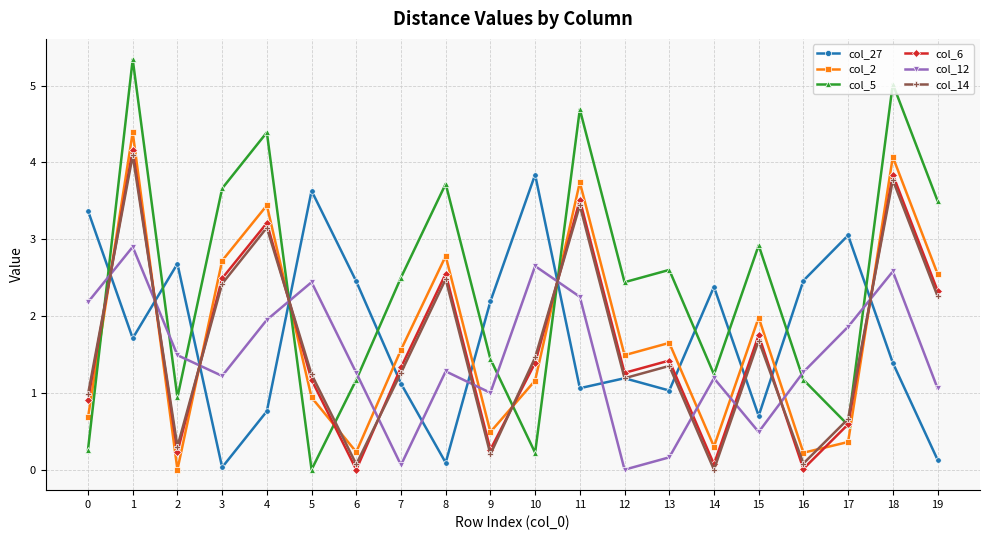

What is the total value across all series at 4?

16.9